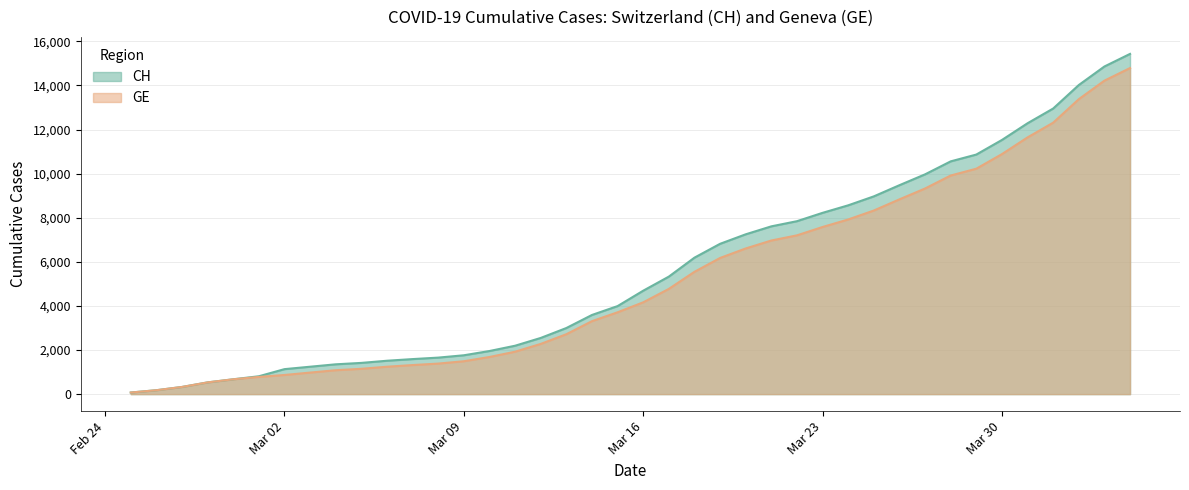

What is the minimum value for GE?

72